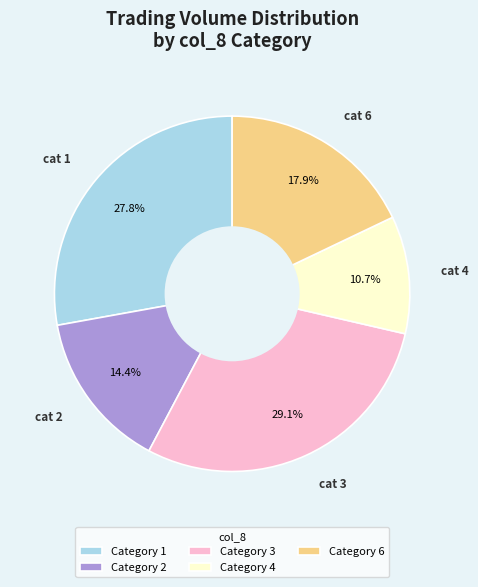

Is there a majority slice in this chart?

No